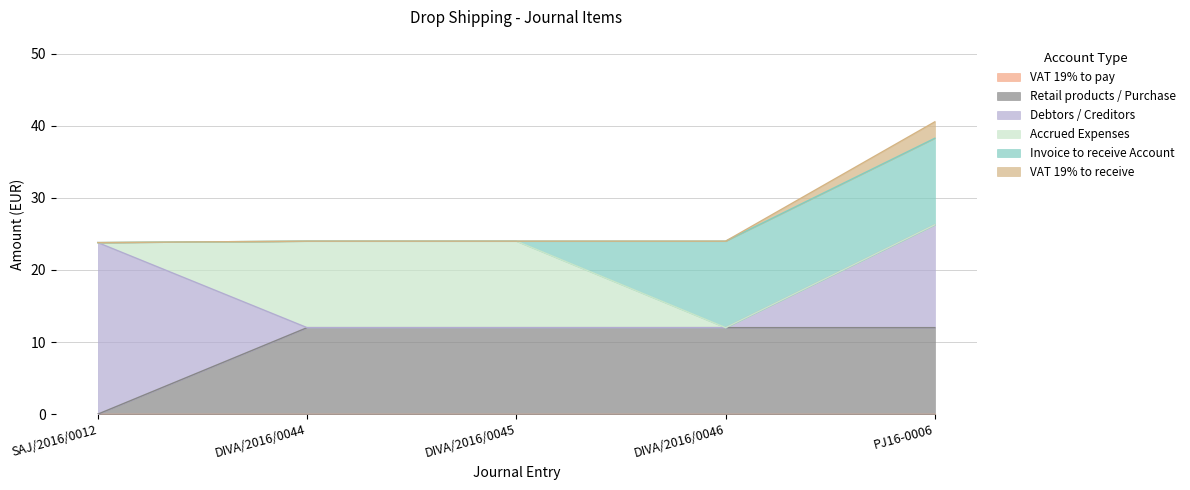

How many data points in Credit are above 12?

2